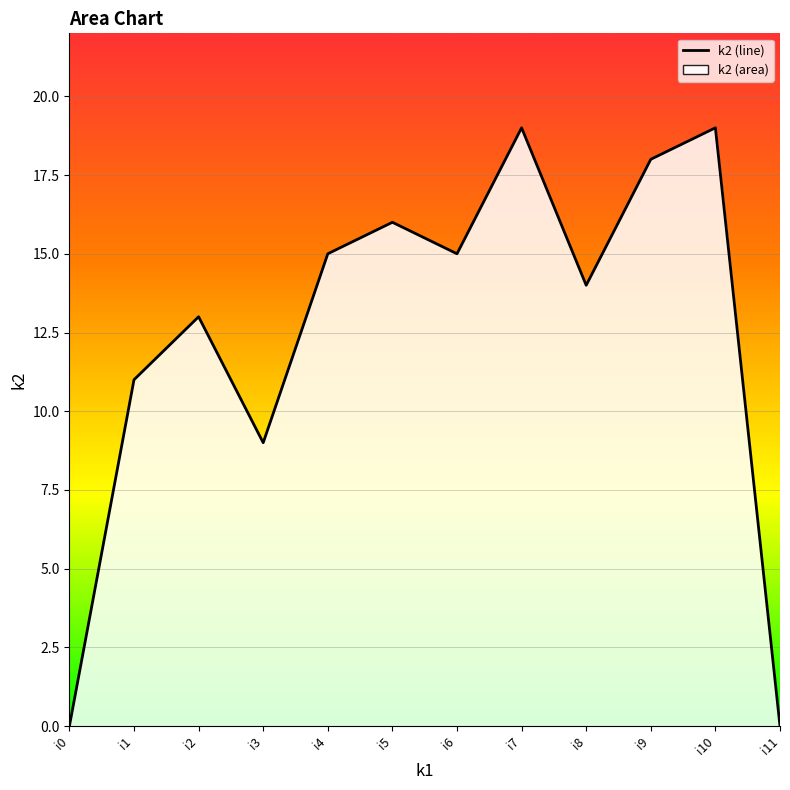

Between i10 and i9, which is larger?

i10